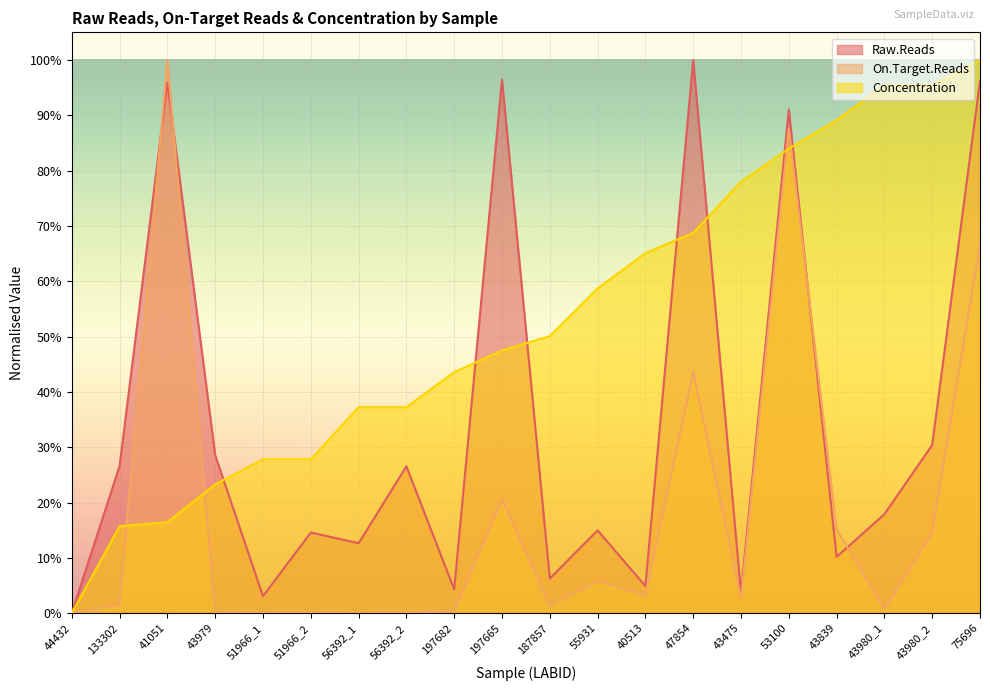

Is it true that Raw.Reads equals 0.3 at 43979?

True